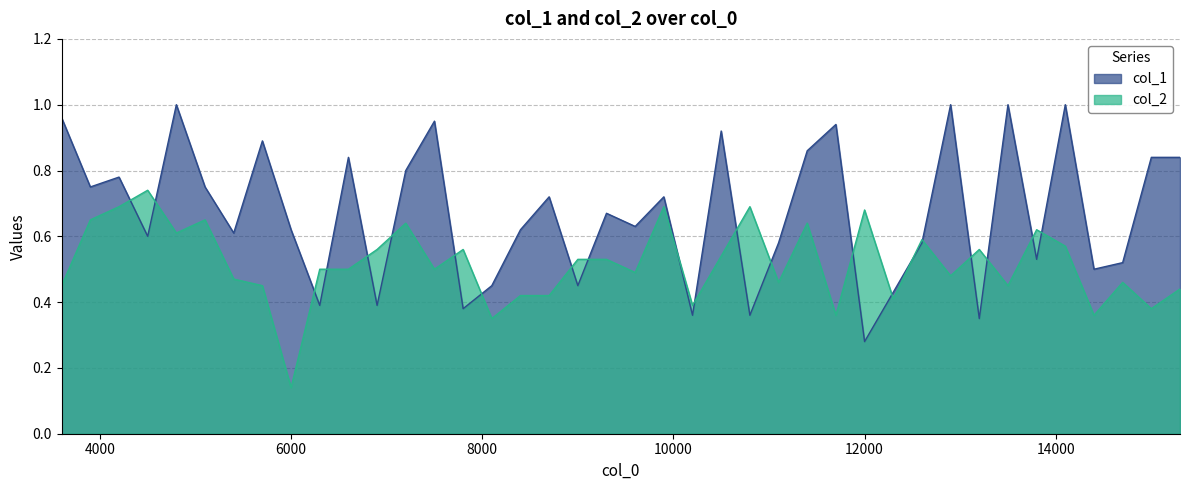

Reading left to right, list all the values displayed in this chart.

col_1: 1.0	0.8	0.8	0.6	1.0	0.8	0.6	0.9	0.6	0.4	0.8	0.4	0.8	0.9	0.4	0.5	0.6	0.7	0.5	0.7	0.6	0.7	0.4	0.9	0.4	0.6	0.9	0.9	0.3	0.4	0.6	1.0	0.3	1.0	0.5	1.0	0.5	0.5	0.8	0.8
col_2: 0.5	0.7	0.7	0.7	0.6	0.7	0.5	0.5	0.1	0.5	0.5	0.6	0.6	0.5	0.6	0.3	0.4	0.4	0.5	0.5	0.5	0.7	0.4	0.5	0.7	0.5	0.6	0.4	0.7	0.4	0.6	0.5	0.6	0.5	0.6	0.6	0.4	0.5	0.4	0.4